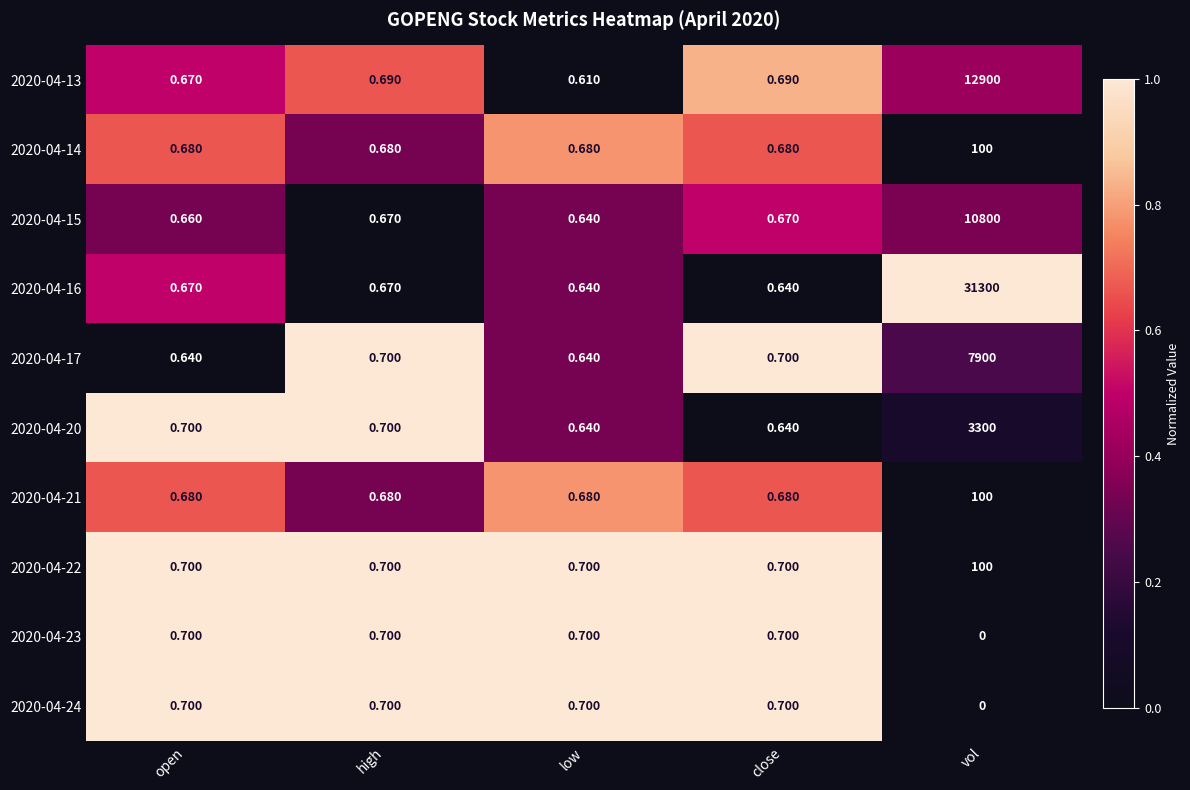

What is the difference between the highest and lowest values at low?

0.1